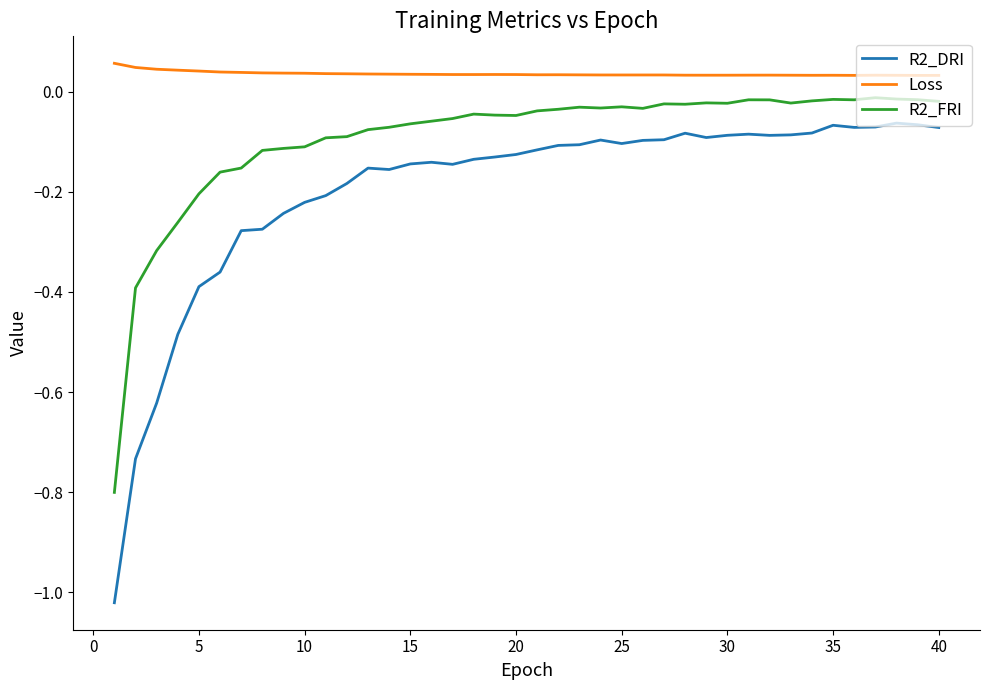

True or false: Loss and R2_FRI cross at least once.

False